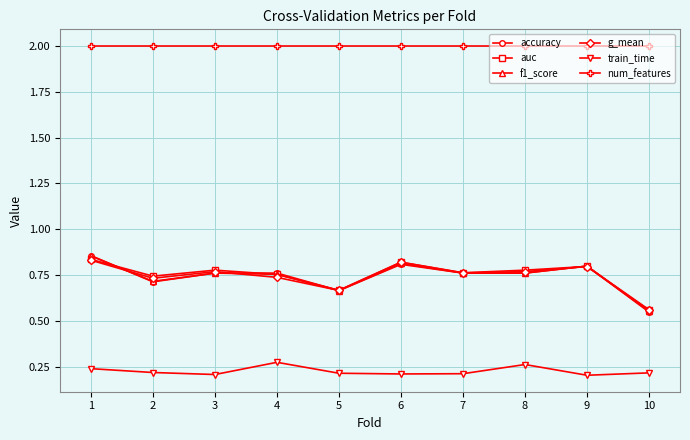

Is it true that g_mean equals 0.4 at 4?

False